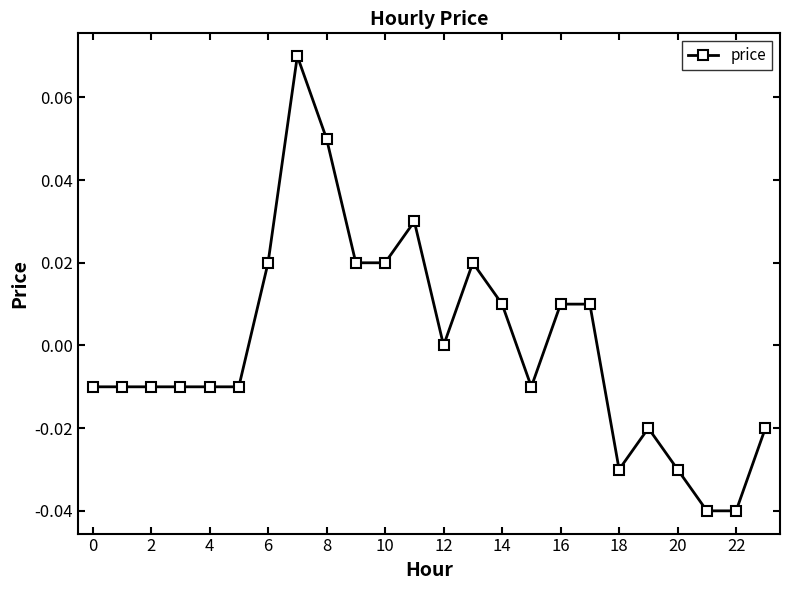

True or false: there are more than 0 points higher than both neighbors.

True